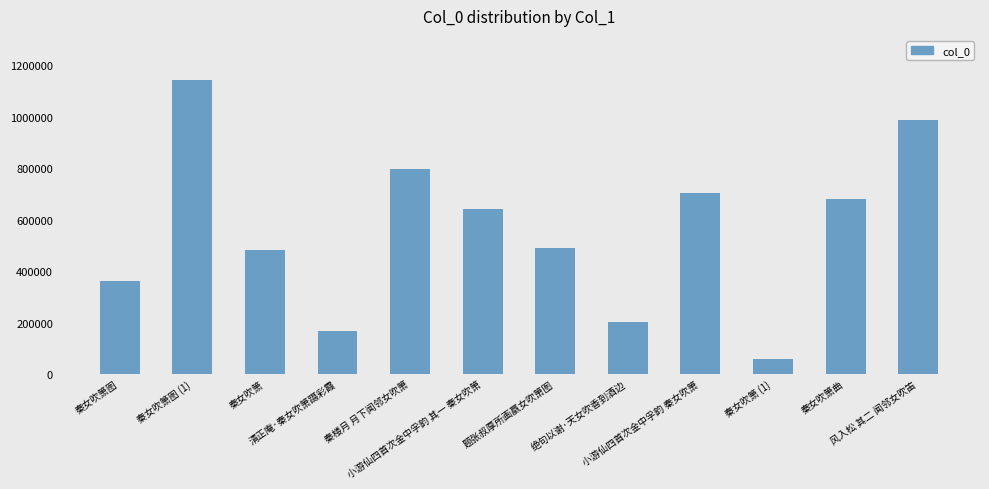

What is the difference between the maximum and second lowest values?

975845